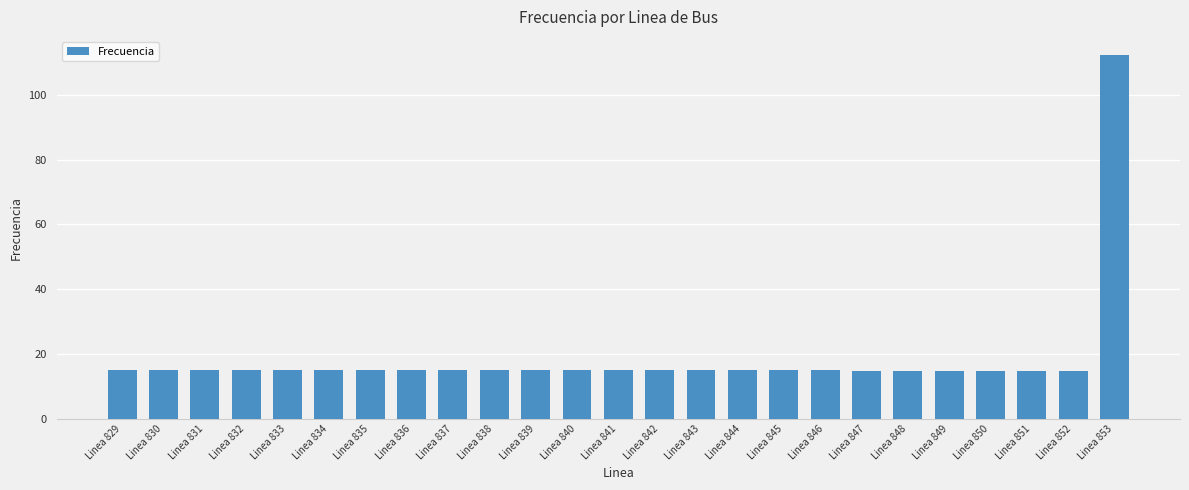

The chart shows a value of 15.0 at Linea 839. True or false?

True